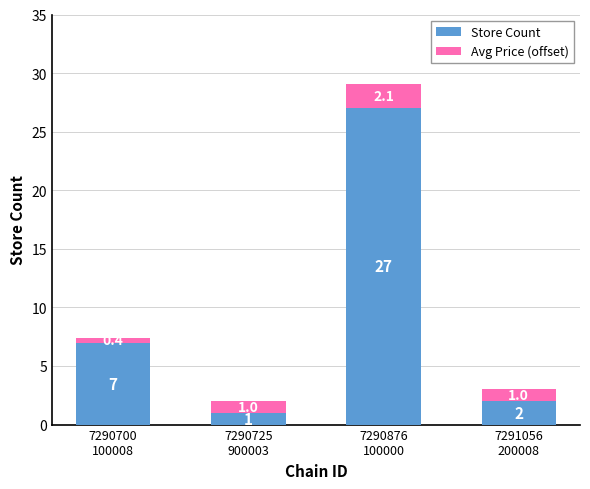

What is the difference between the Store Count values at 7290876
100000 and 7290725
900003?

26.0